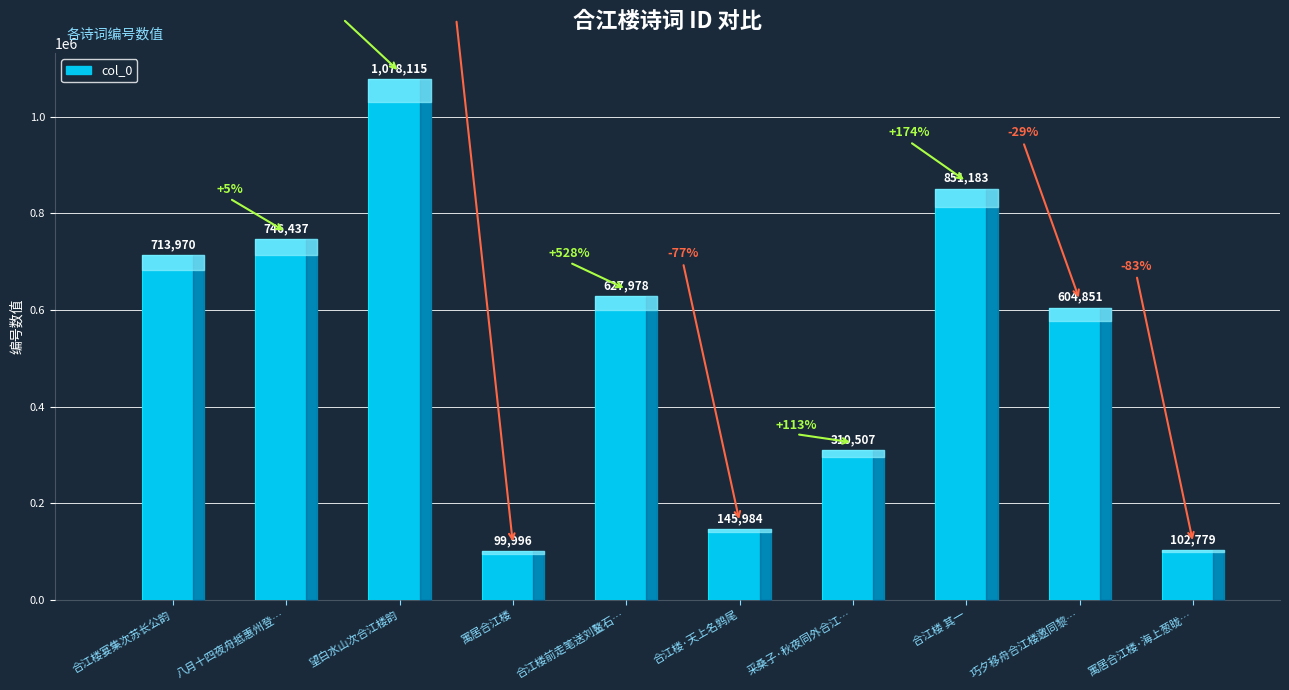

How many series are shown in this chart?

1